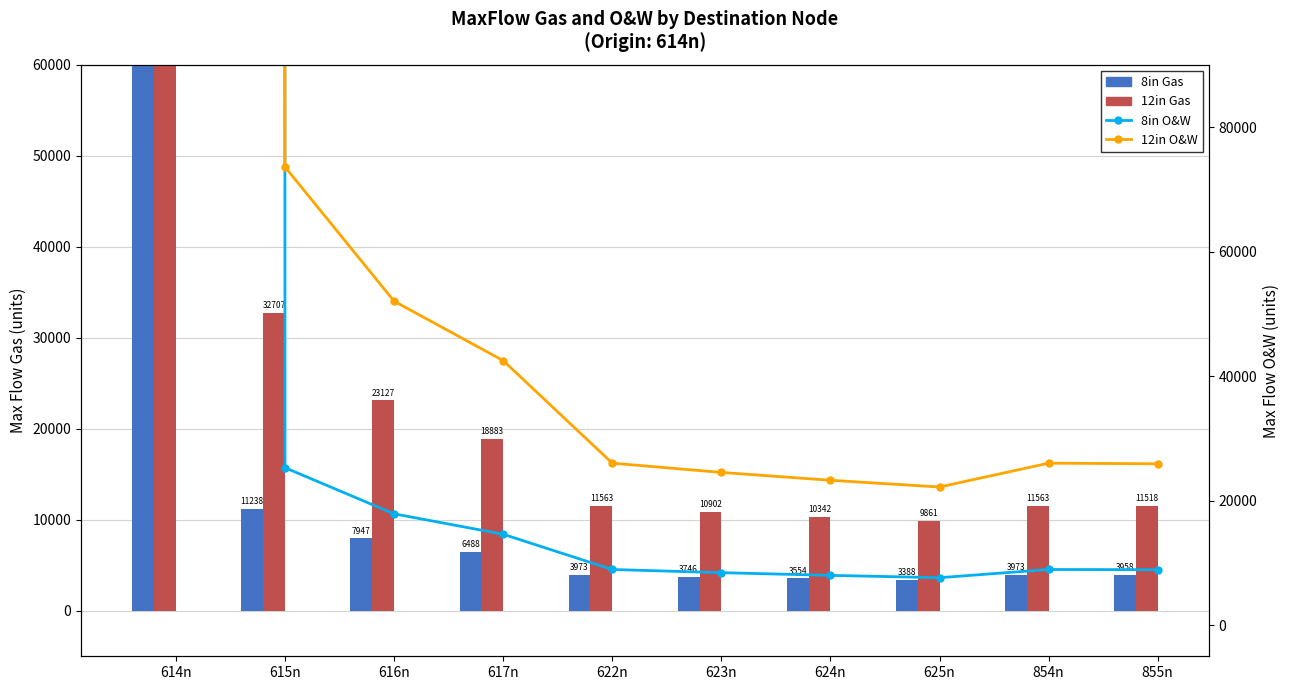

What is the value of the 8in Gas bar at the 6th from the left?

3745.8